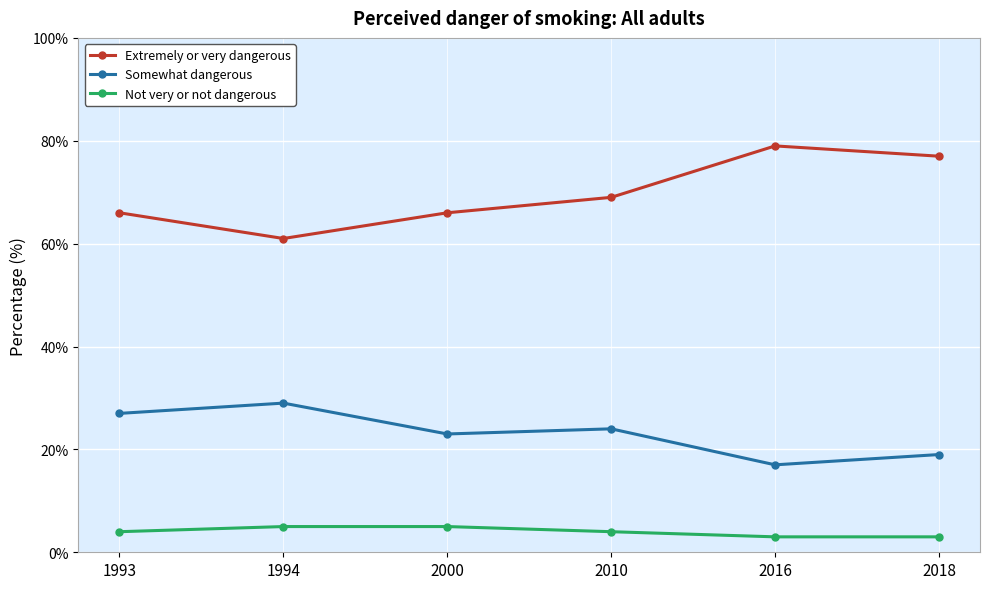

Which series changed the most between 1994 and 2016?

Extremely or very dangerous